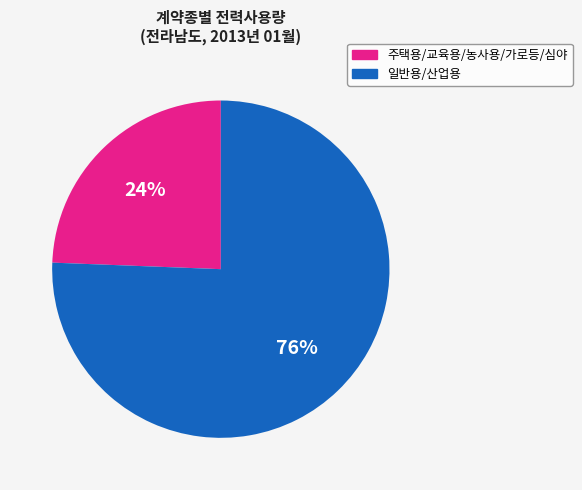

Is there any slice that represents more than half of the pie?

Yes